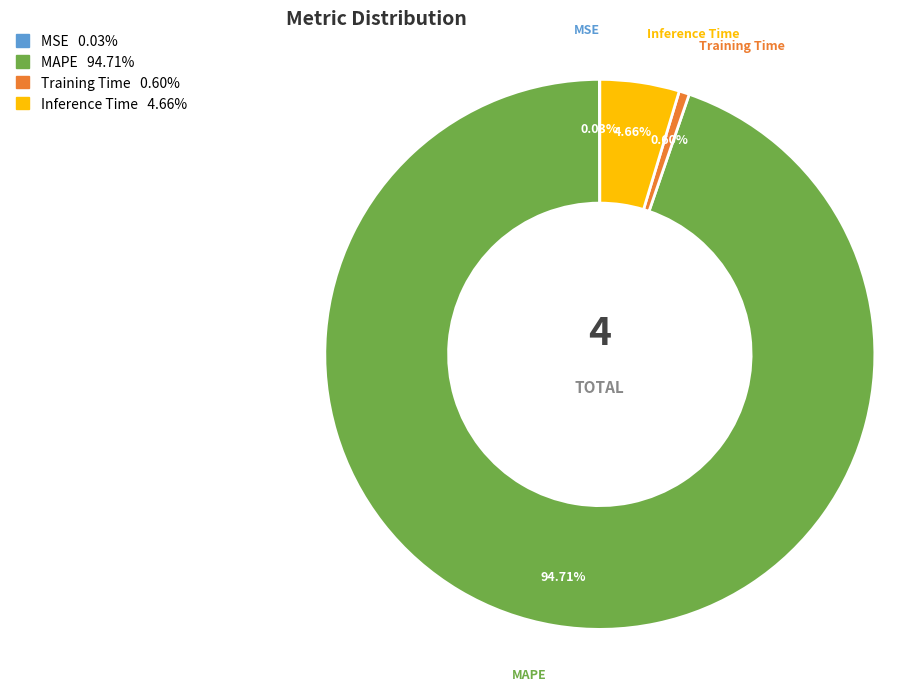

Does Training Time represent more than half of the total?

No